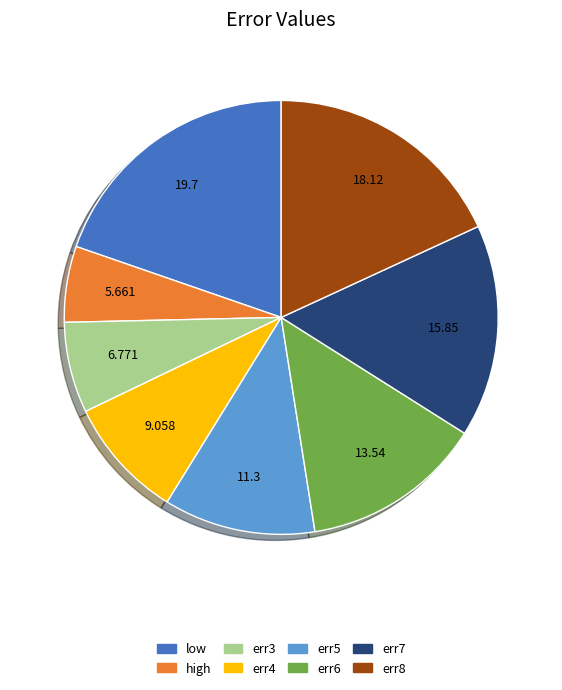

Does any single category account for the majority?

No